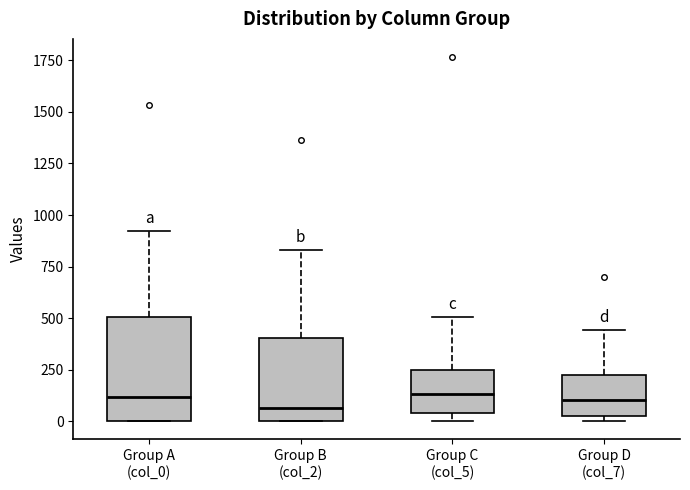

Reading left to right, transcribe this box plot: for each box, give where its median line is, the range the box spans, and where its two whiskers end, as read against the y-axis. The values are not printed on the chart, so give them approximately, as read against the axis.

Group A (col_0): median 100, box 0 to 500, whiskers 0 to 900
Group B (col_2): median 50, box 0 to 400, whiskers 0 to 850
Group C (col_5): median 150, box 50 to 250, whiskers 0 to 500
Group D (col_7): median 100, box 50 to 200, whiskers 0 to 450